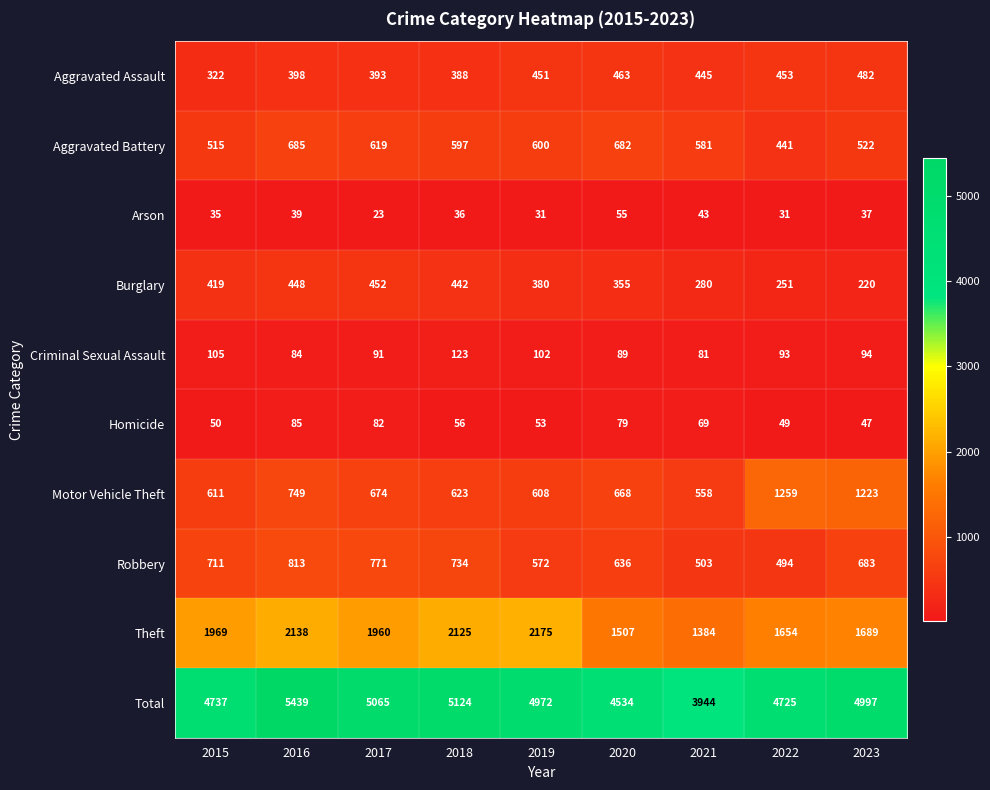

How many data points does each series have?

9